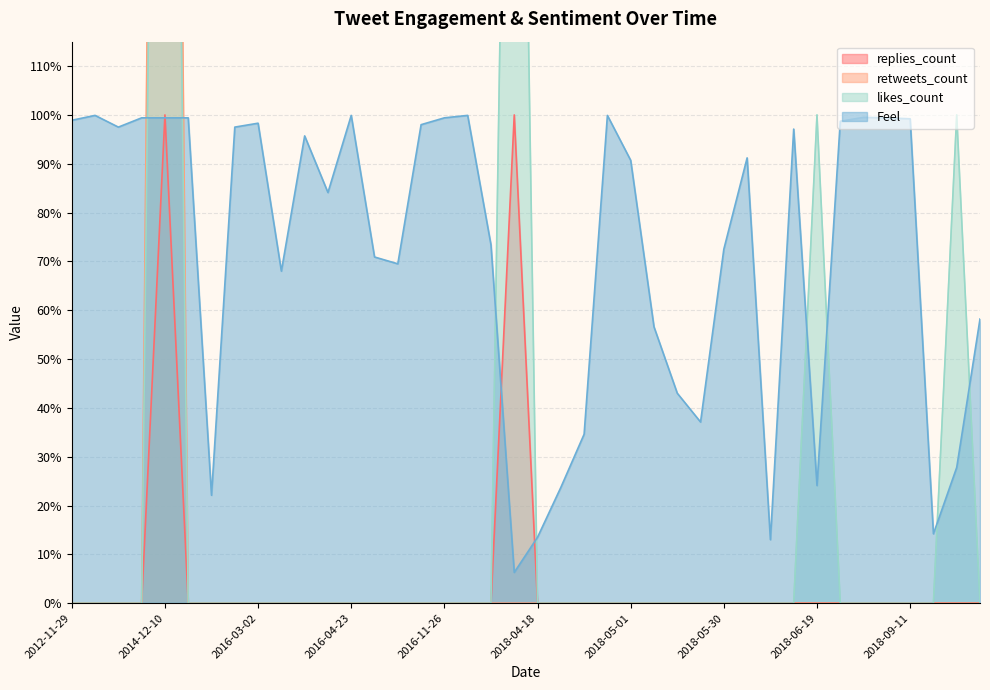

How many intersections are there between replies_count and Feel?

4